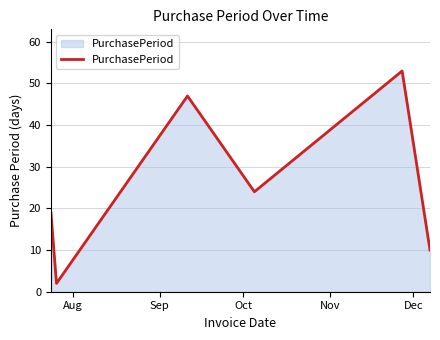

True or false: the data has more than 0 interior local peaks.

True